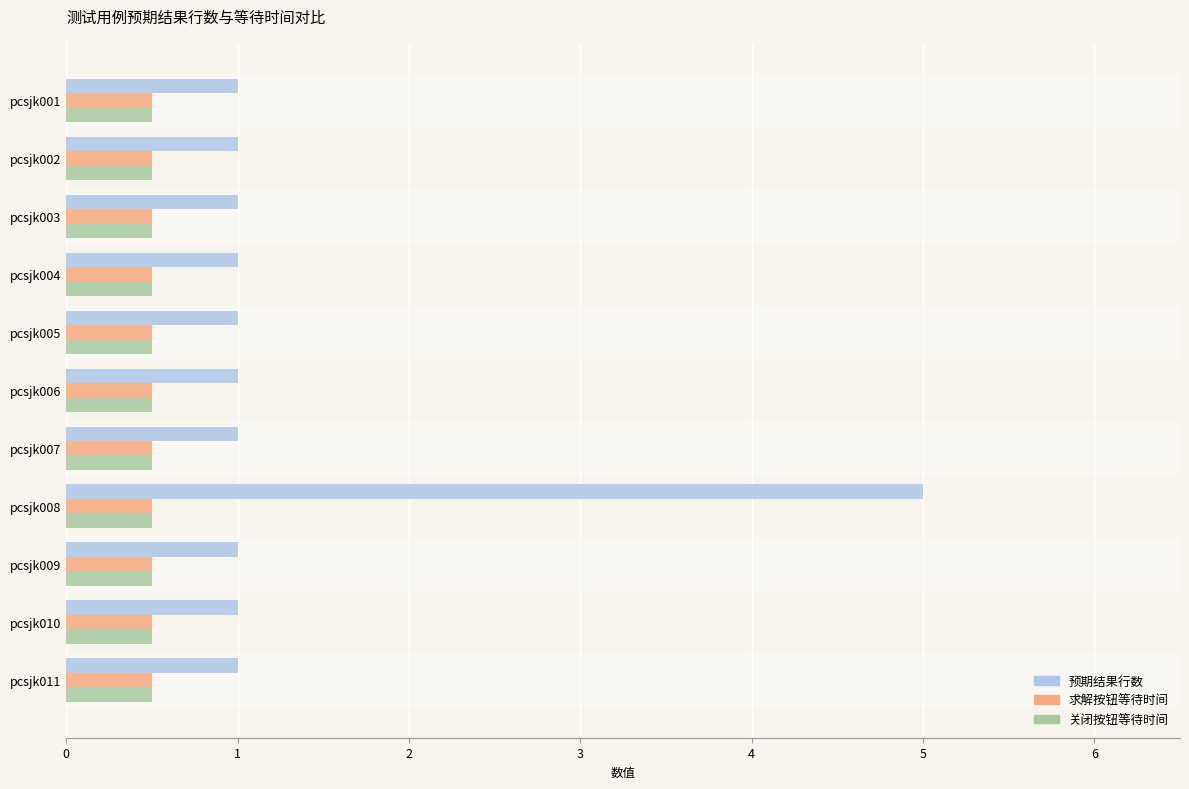

What is the average value of the 关闭按钮等待时间 series?

0.5